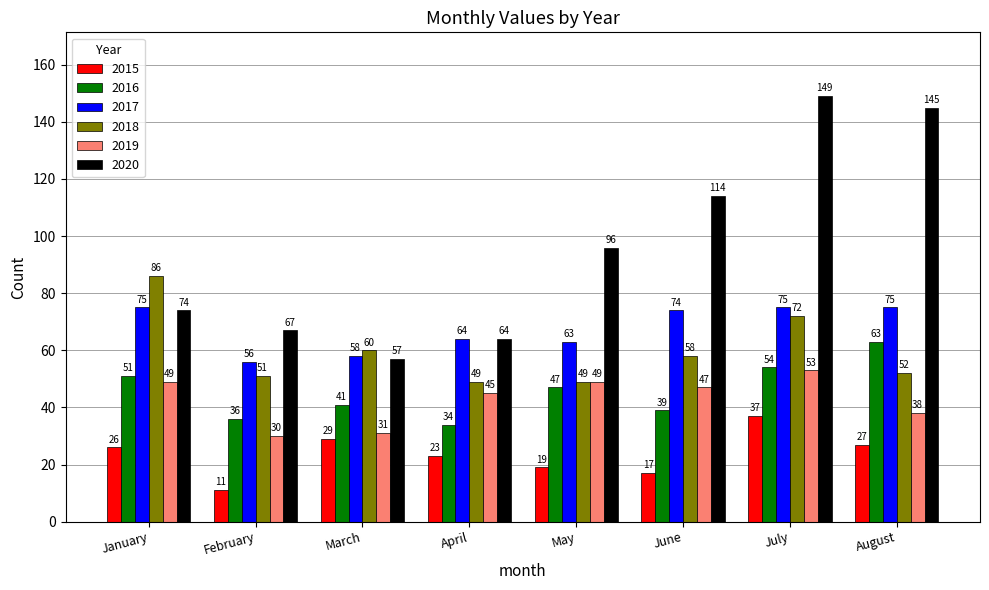

Read the 2015 value at May, to the nearest 10.

20